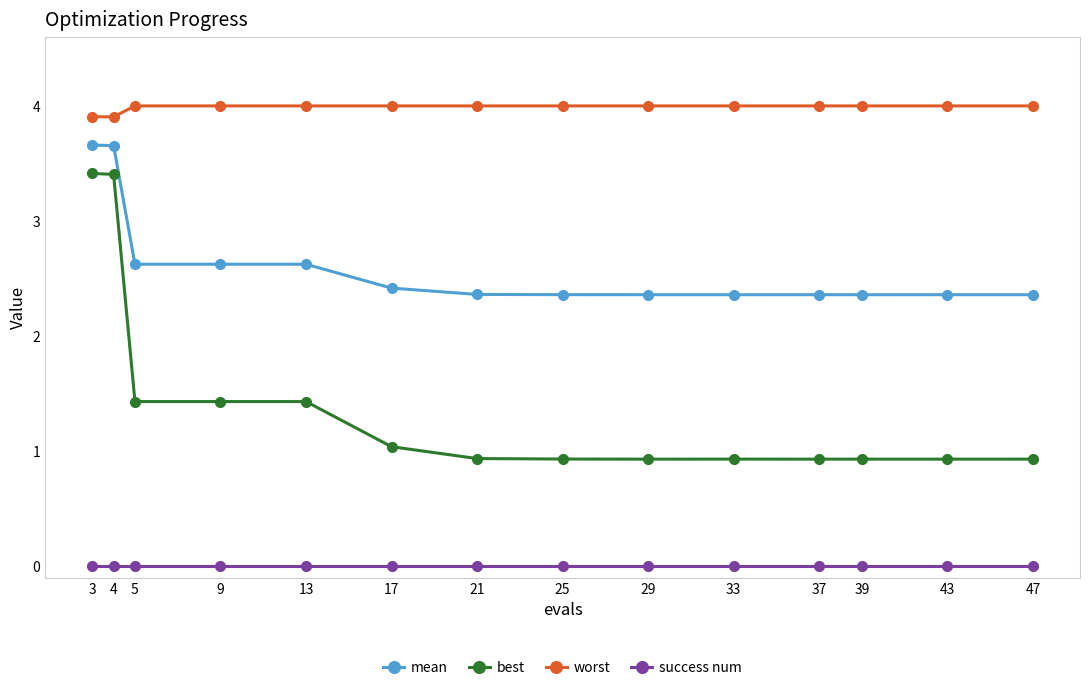

What is the greatest value displayed?

4.0